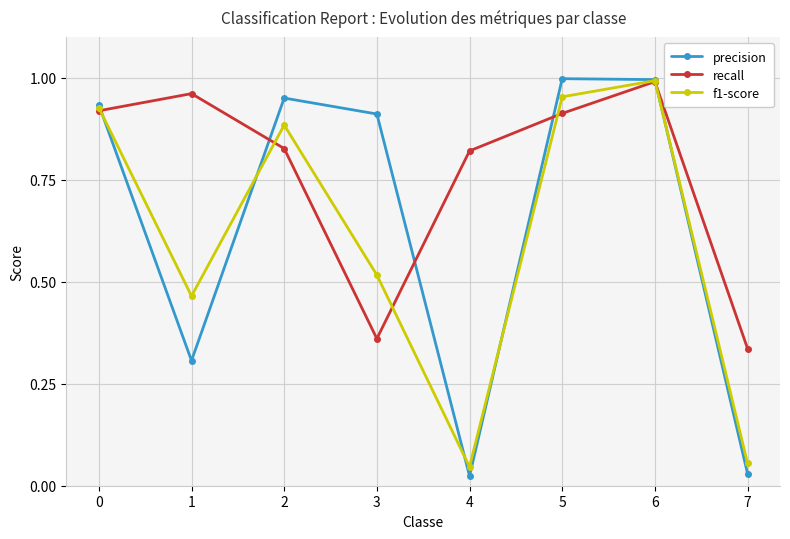

True or false: f1-score has more than 1 interior local peaks.

True